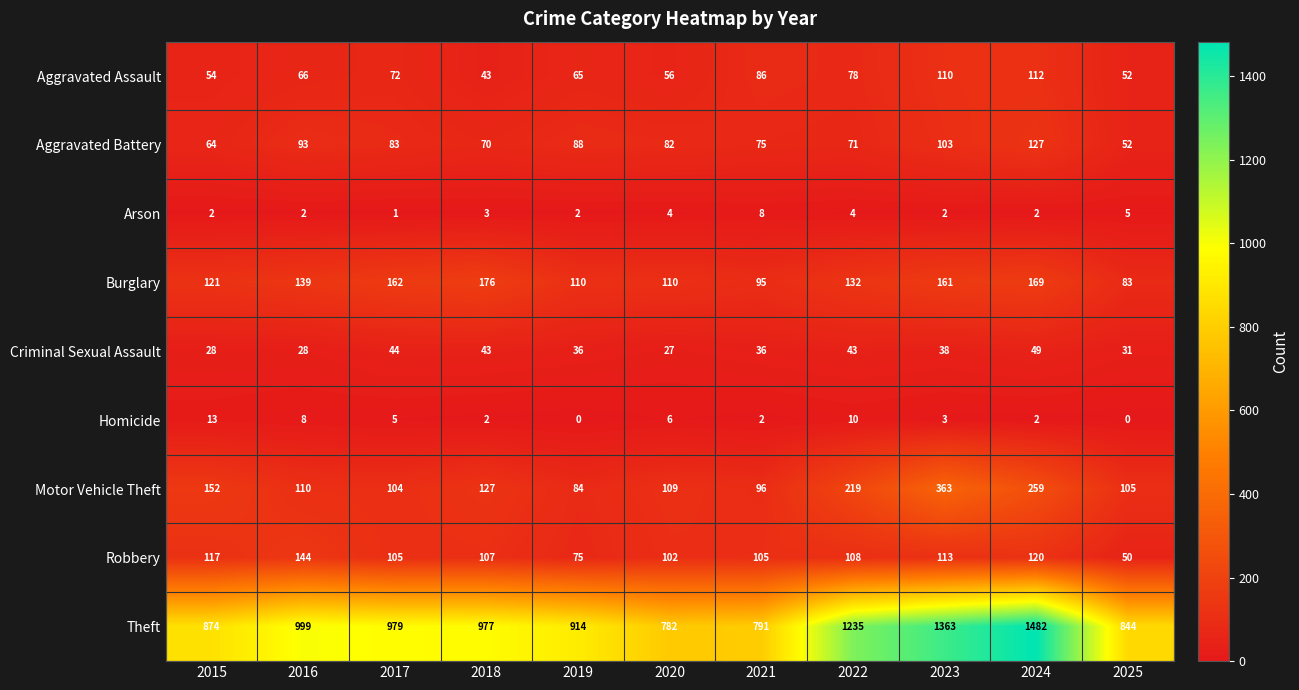

What is the maximum value for Robbery?

144